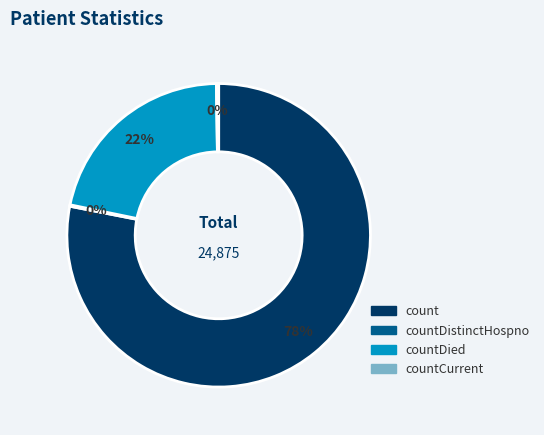

To the nearest percent, what is the difference between the largest and smallest slice percentages?

78%